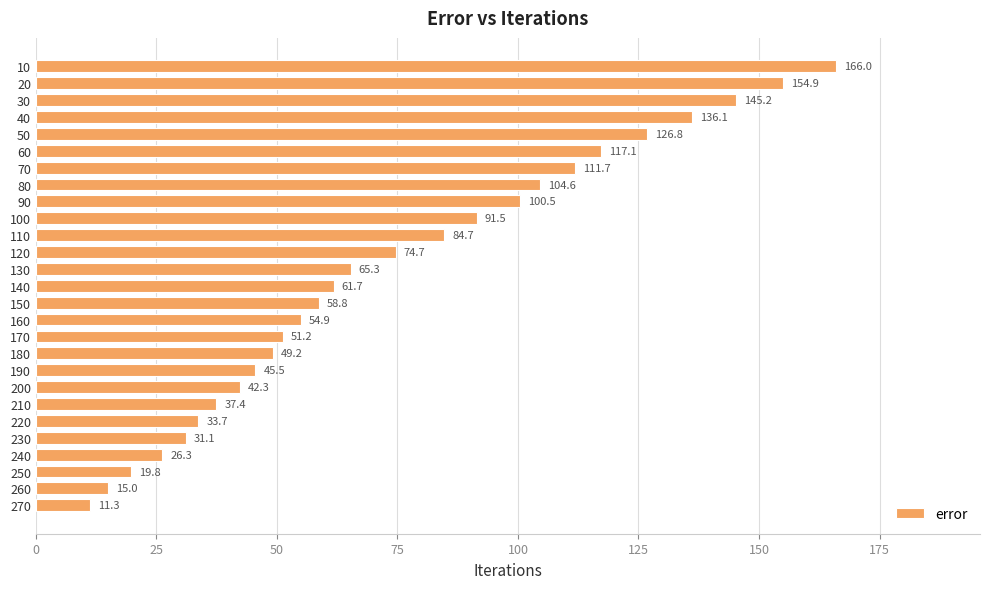

Rank the categories by value from lowest to highest.

270, 260, 250, 240, 230, 220, 210, 200, 190, 180, 170, 160, 150, 140, 130, 120, 110, 100, 90, 80, 70, 60, 50, 40, 30, 20, 10